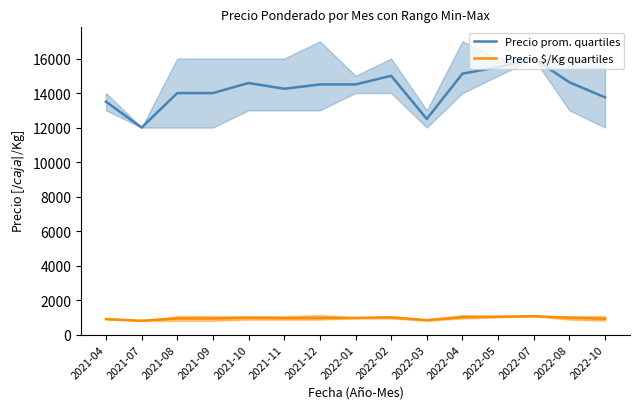

At which category is the sum across all series the highest?

2022-07